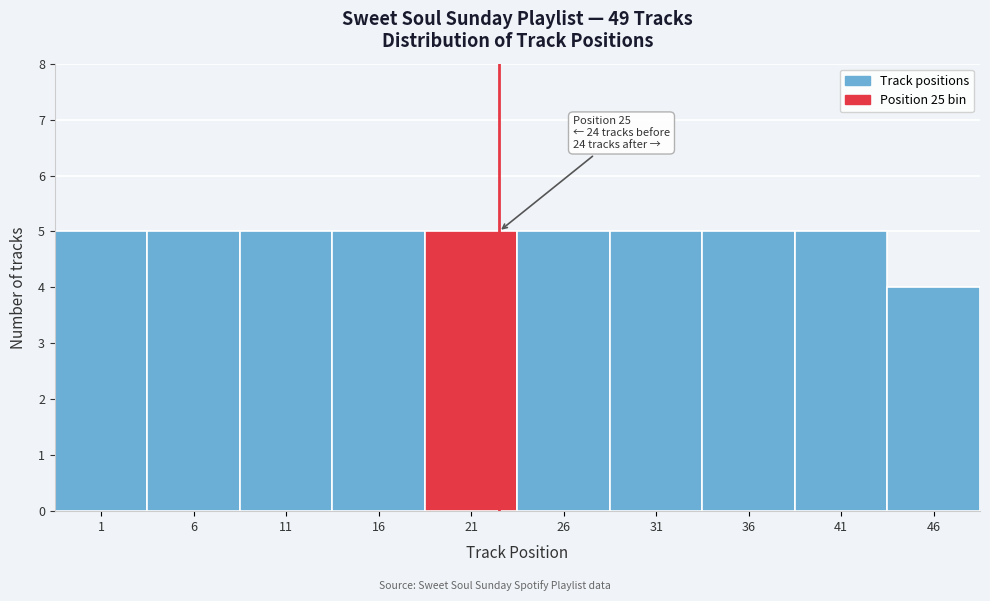

Reading right to left, list all the values displayed in this chart.

46=4	41=5	36=5	31=5	26=5	21=5	16=5	11=5	6=5	1=5